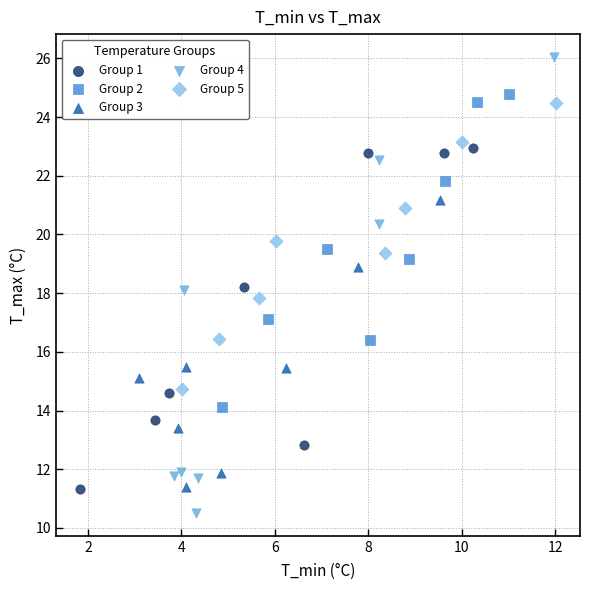

Which series contains the highest Y value?

Group 4